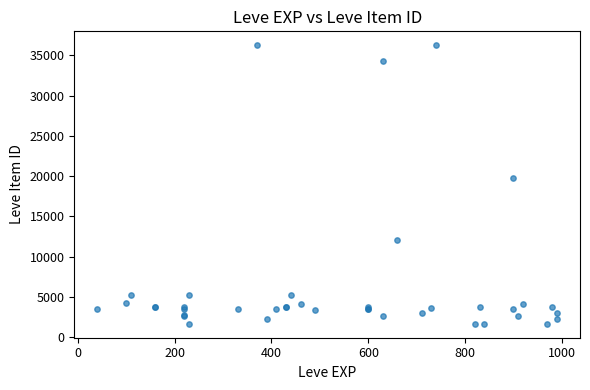

What Y value in the scatter plot is closest to 18967?

19744